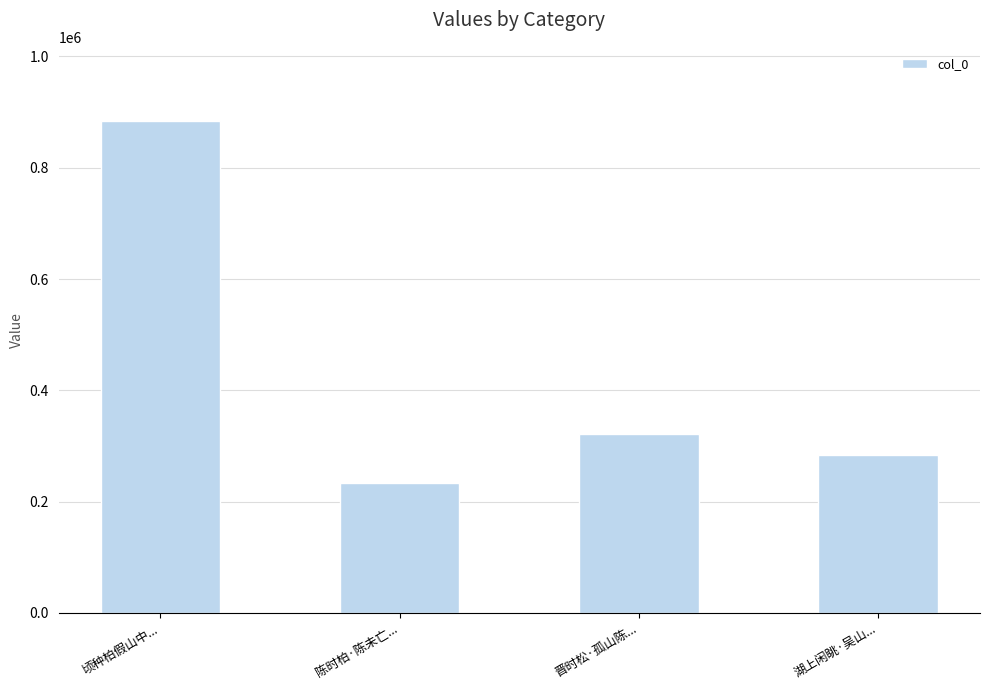

Reading left to right, what are all the values shown in this chart?

顷种柏假山中...=884474	陈时柏·陈未亡...=234211	晋时松·孤山陈...=321823	湖上闲眺·吴山...=284363